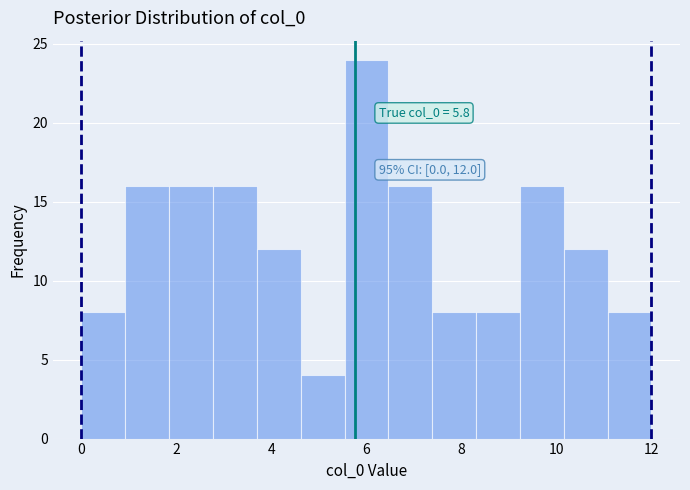

Which range on the x-axis has the tallest bar?

5.6 to 6.4